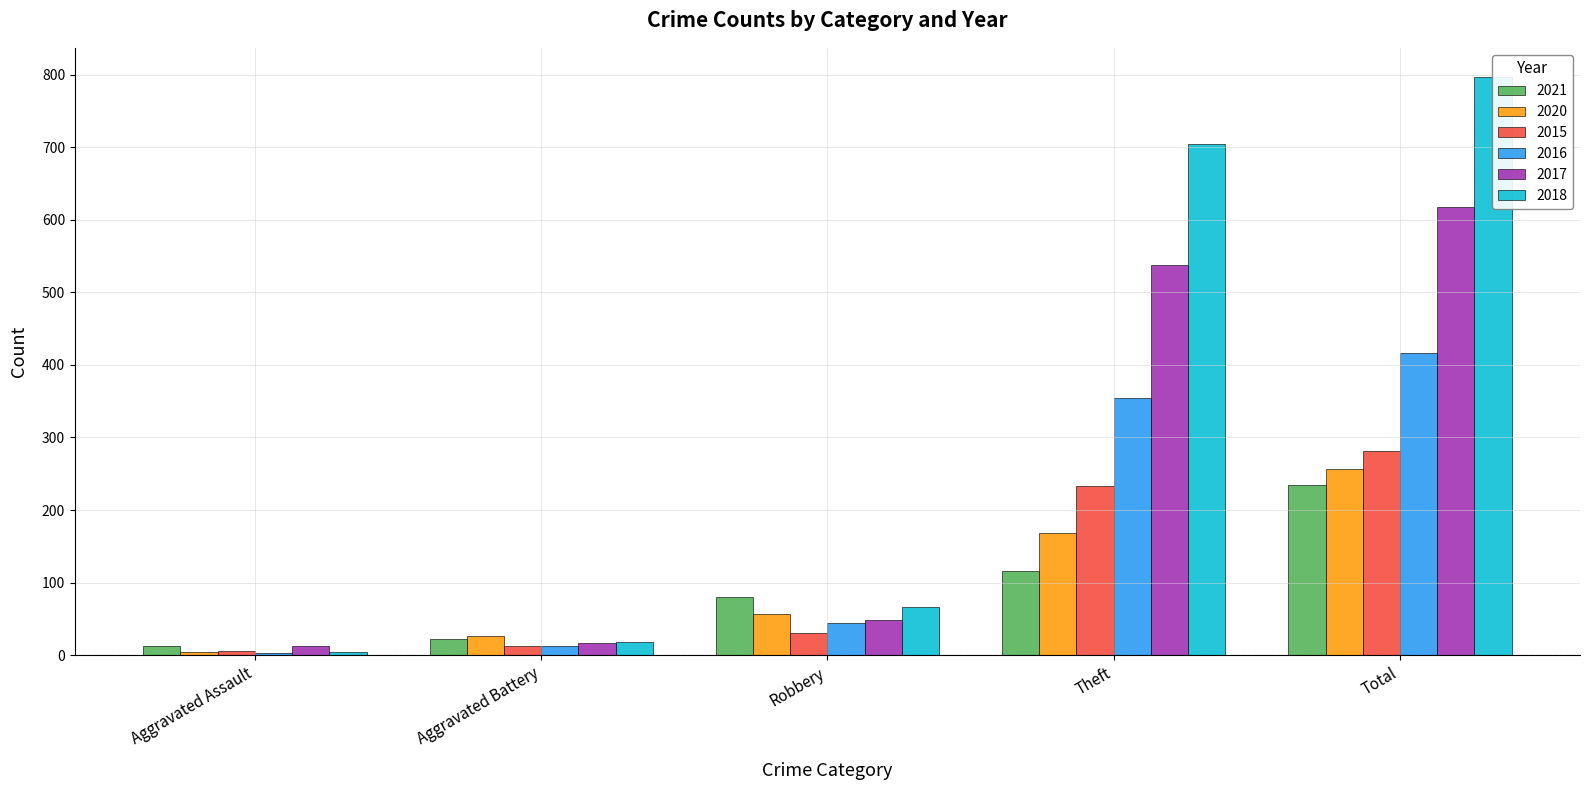

What are all the series names shown in the legend?

2021, 2020, 2015, 2016, 2017, 2018